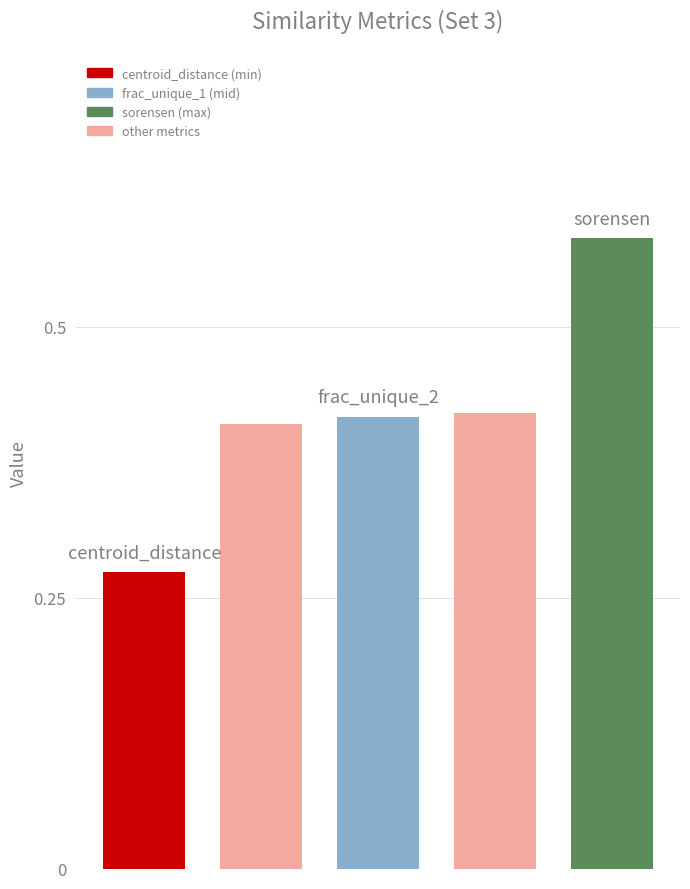

How many data points does each series have?

5